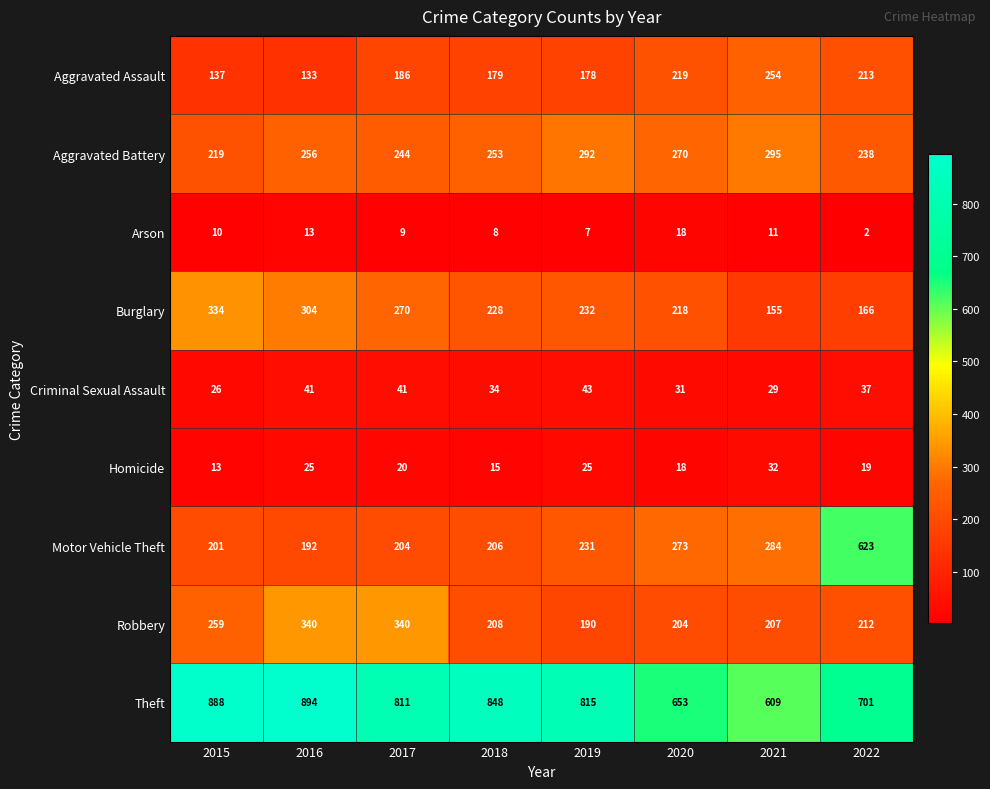

What is the difference between the second highest and second lowest values in the Theft series?

235